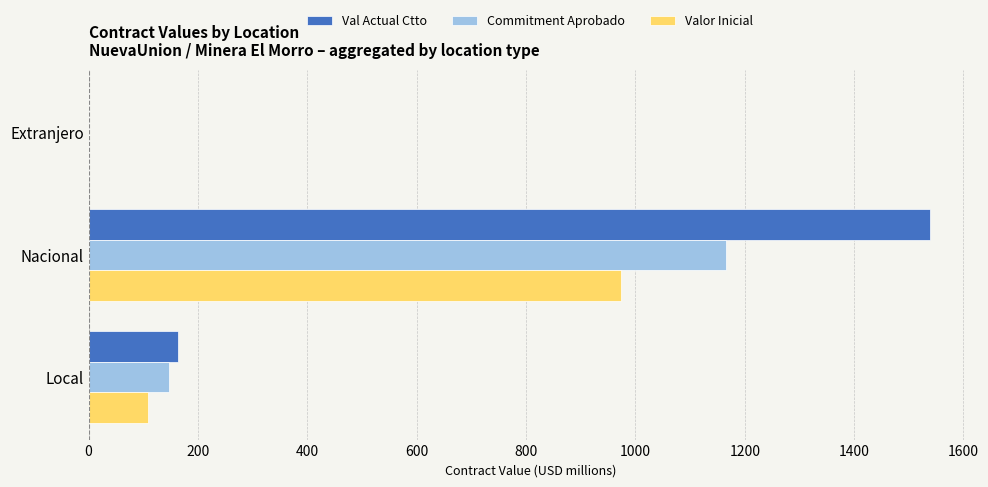

True or false: Val Actual Ctto has a value of 106.4 at Local.

False